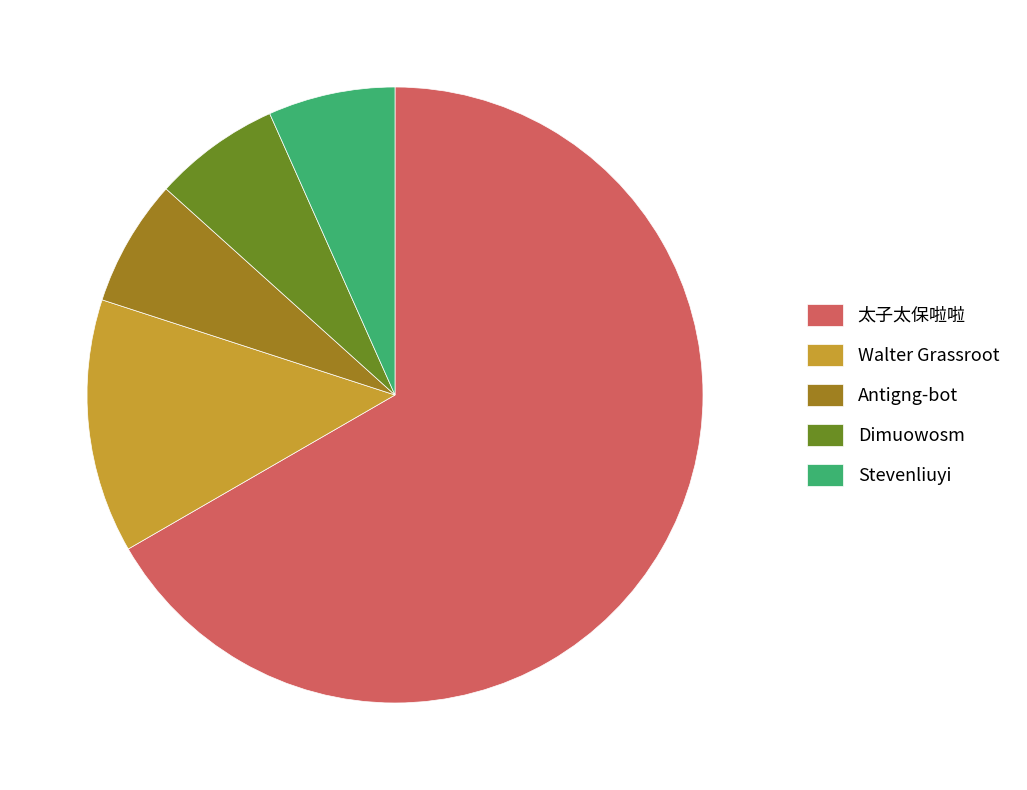

Is there a majority slice in this chart?

Yes